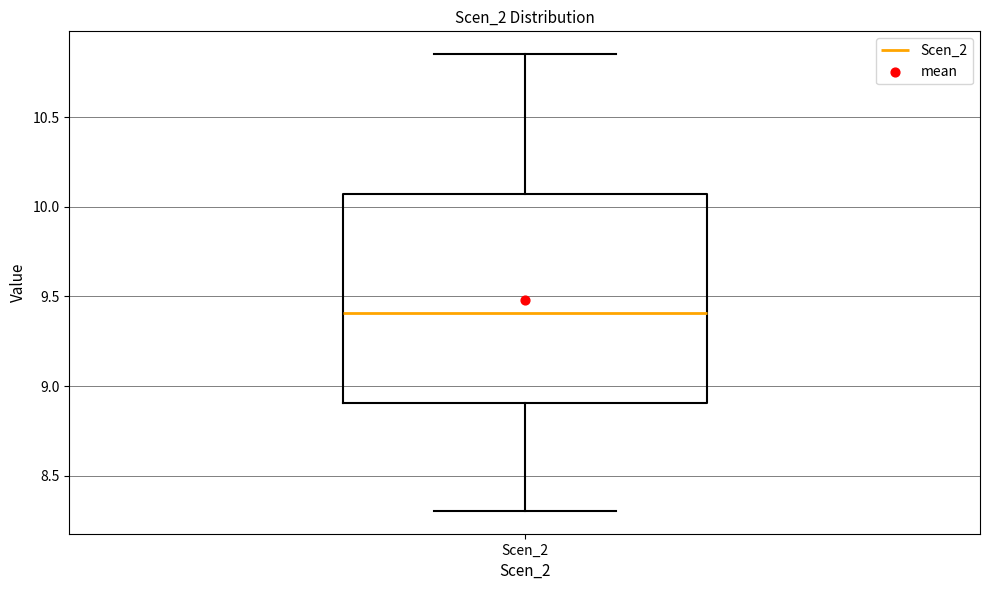

Where does the upper whisker of the box for Scen_2 end on the y-axis? The values are not printed on the chart, so give them approximately, as read against the axis.

10.85